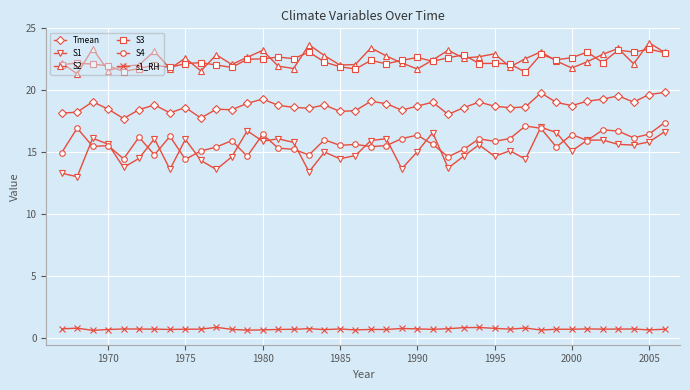

True or false: S3 and S4 cross at least once.

False